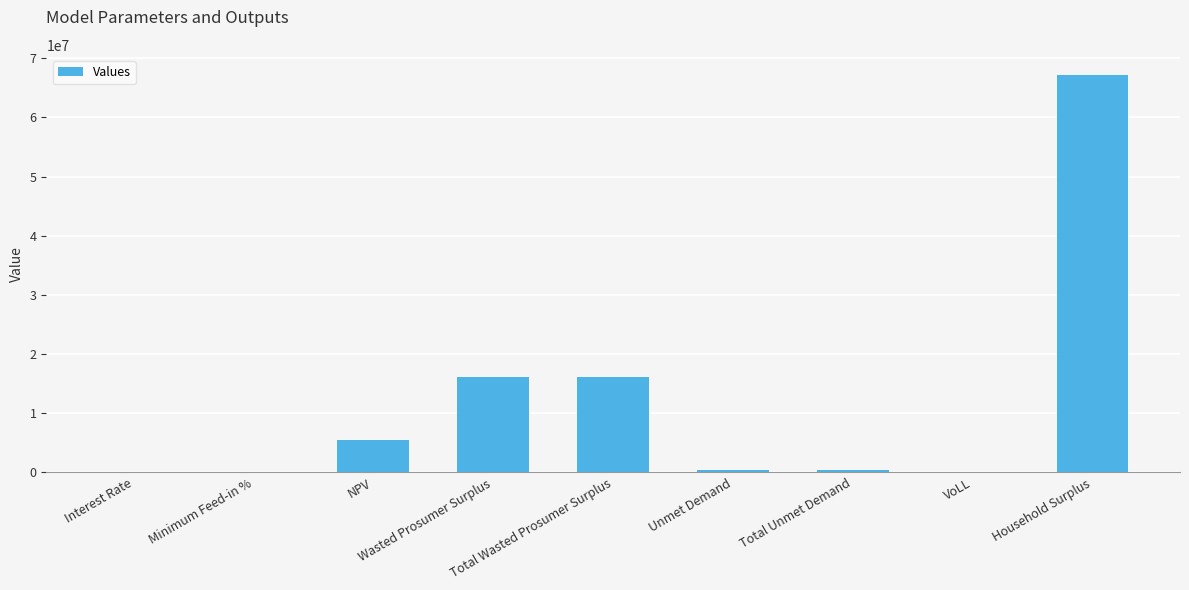

How many data points does each series have?

9